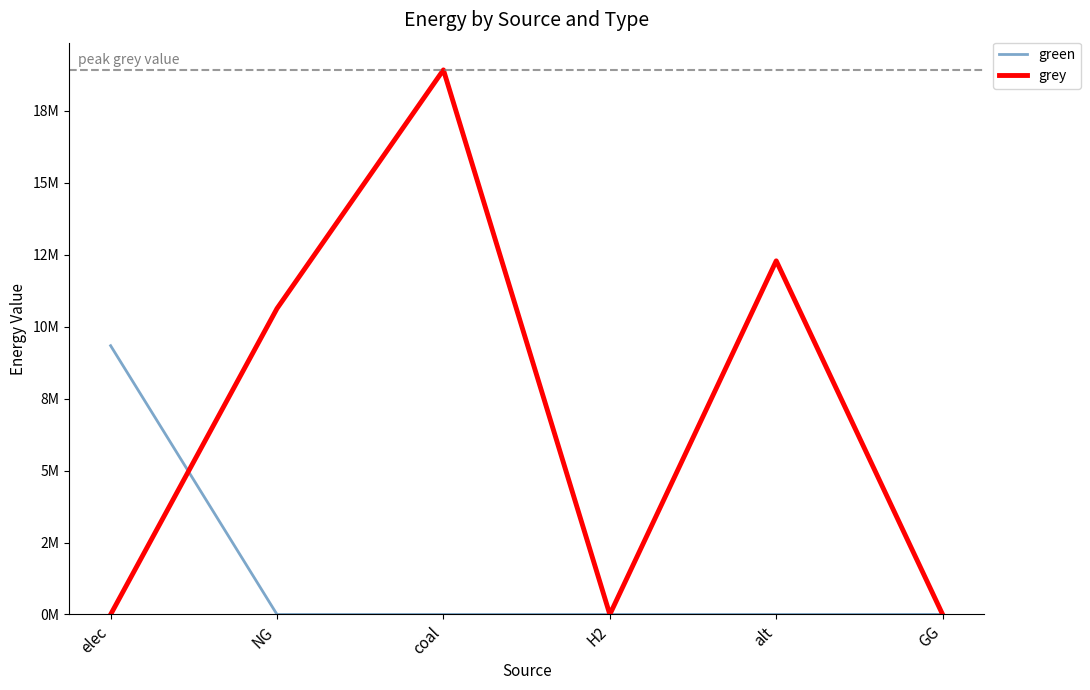

What are all the series names shown in the legend?

green, grey